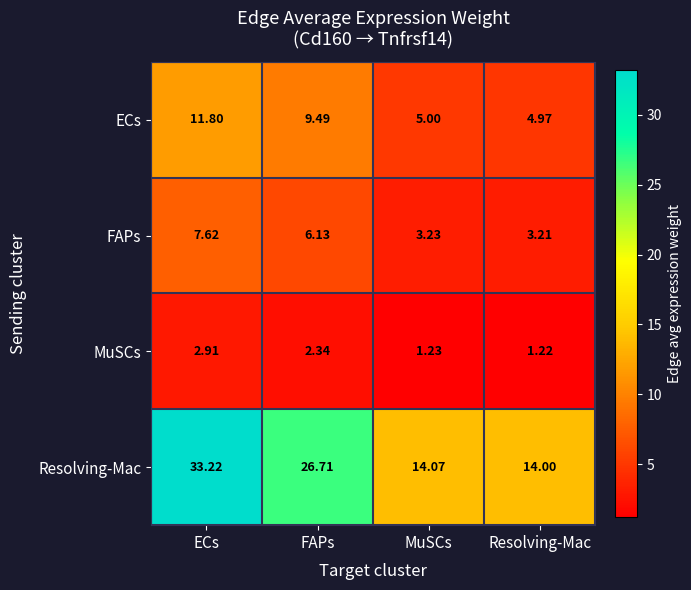

List the series in order of their peak value, lowest first.

MuSCs, FAPs, ECs, Resolving-Mac